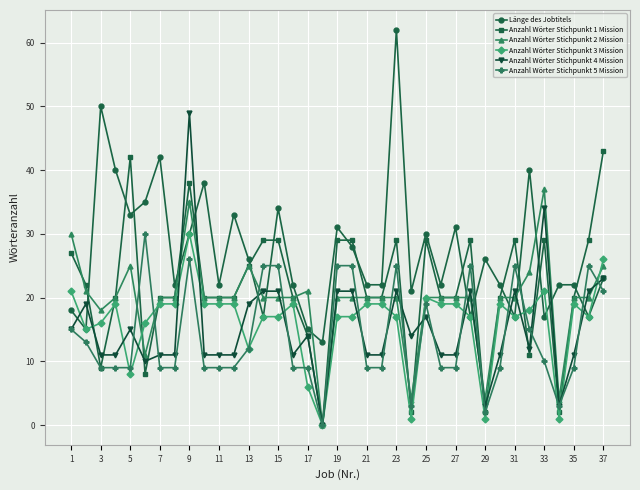

What is the minimum value for Länge des Jobtitels?

13